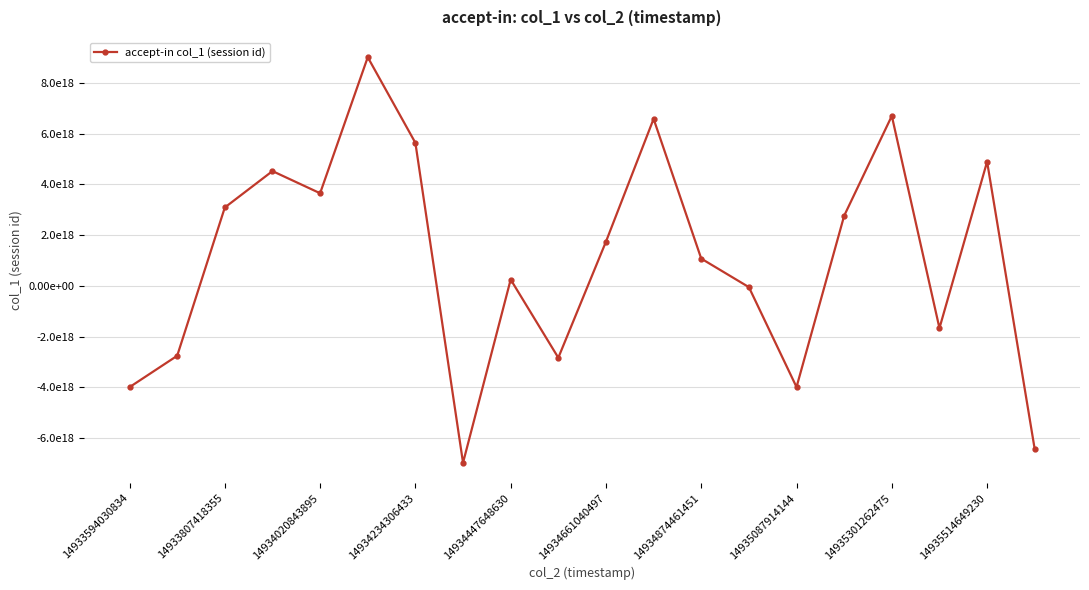

How many points are lower than both their immediate neighbors (excluding endpoints)?

5